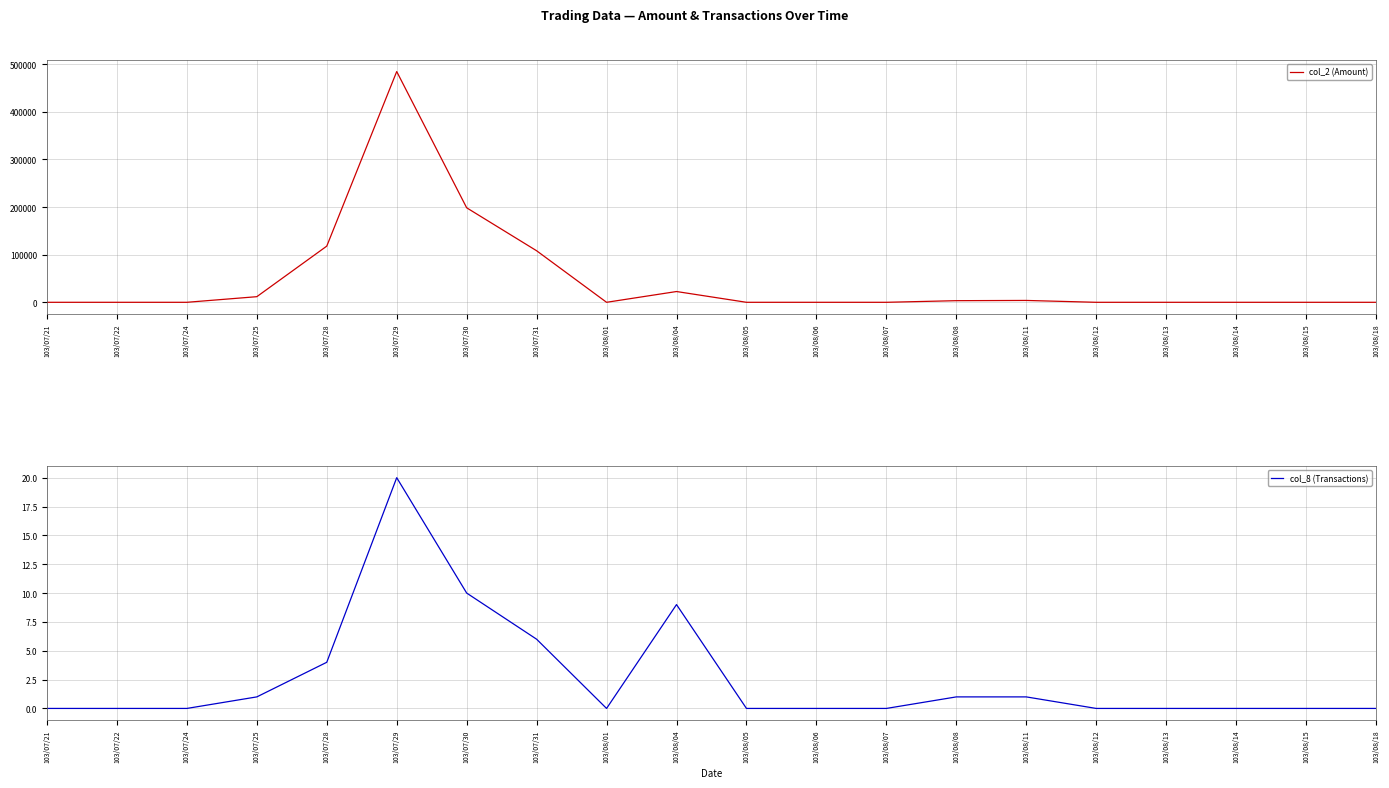

What is the label of the 10th point from the left?

103/08/04